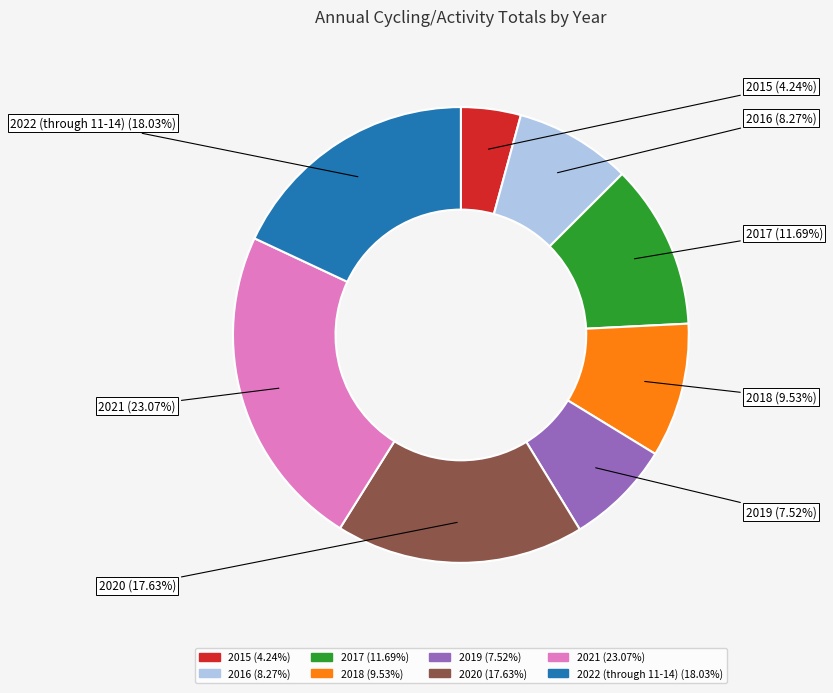

Count the number of slices in the pie.

8